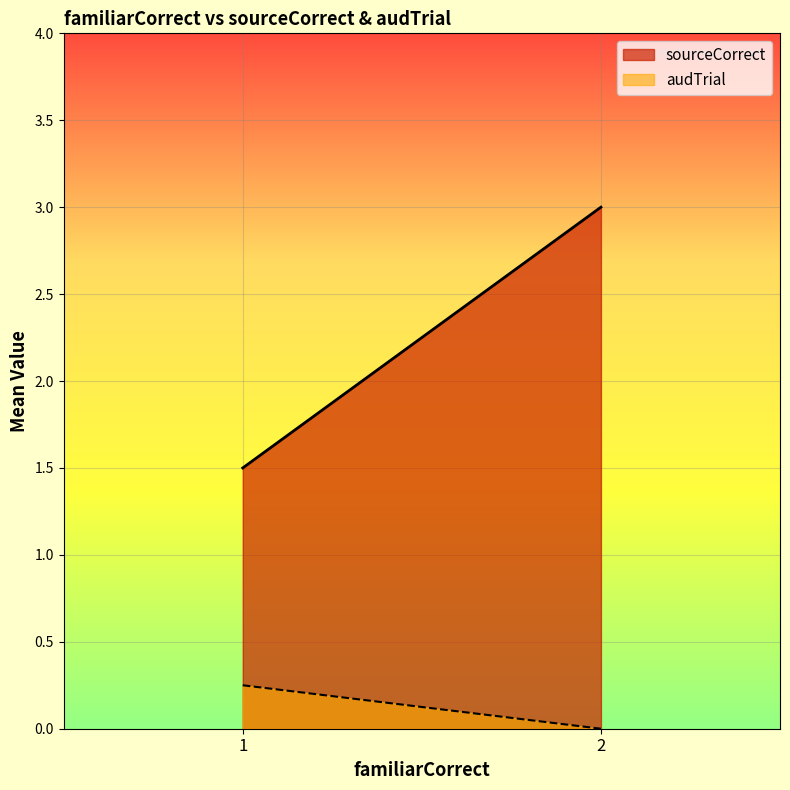

Which series has the largest range (max minus min)?

sourceCorrect